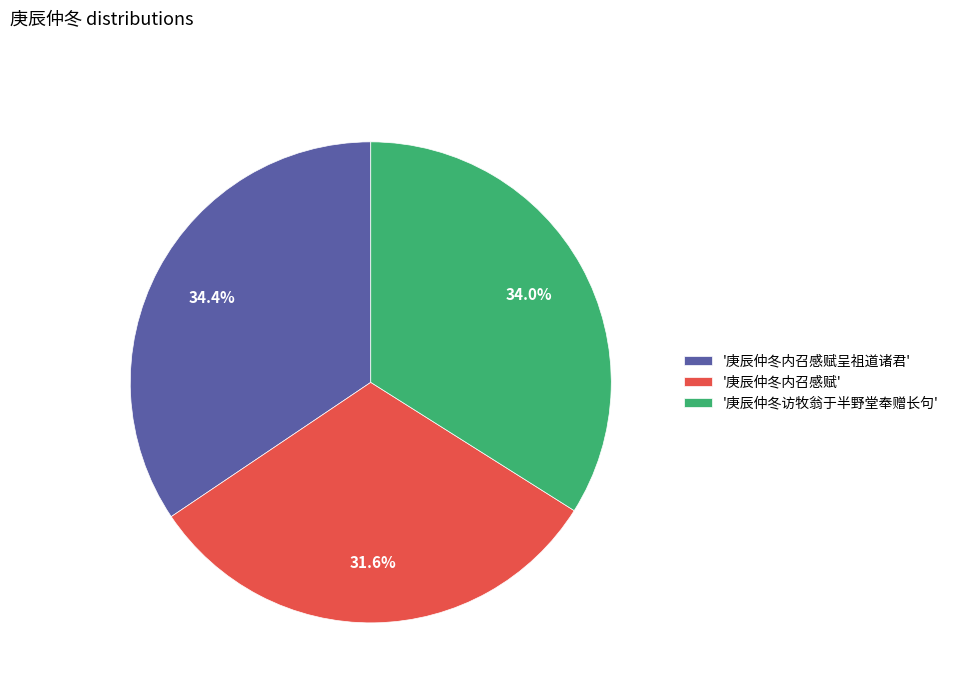

Which slice is the smallest?

'庚辰仲冬内召感赋'